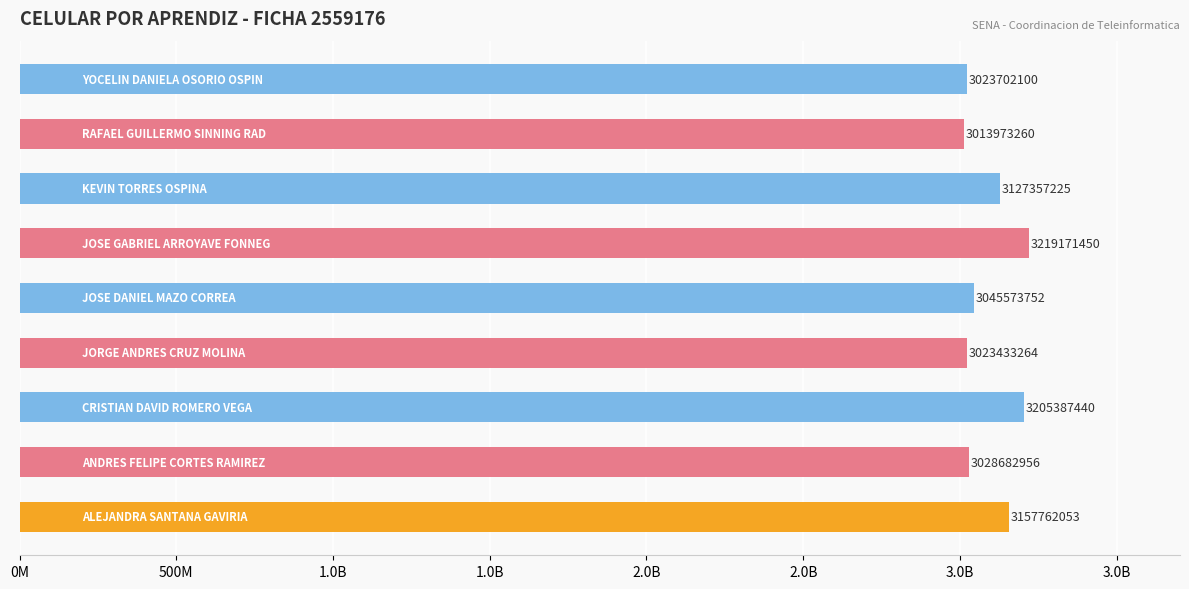

How many data points does each series have?

9